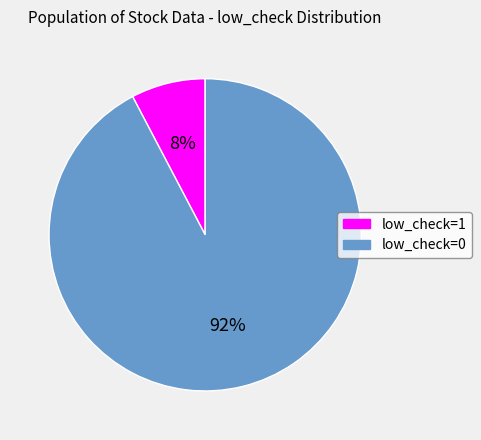

Between low_check=1 and low_check=0, which is larger?

low_check=0